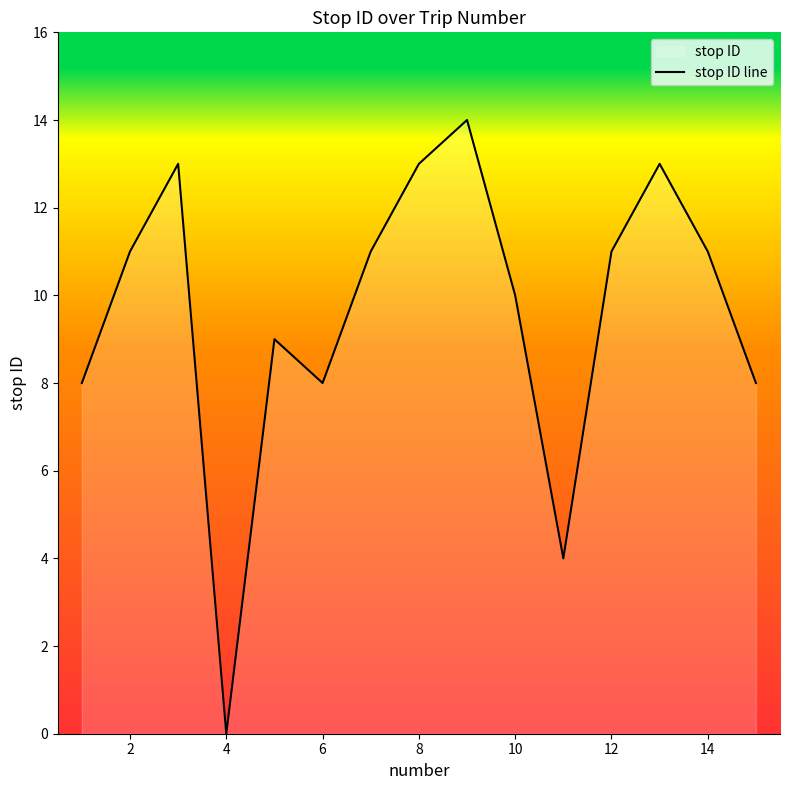

What is the maximum value shown in the chart?

14